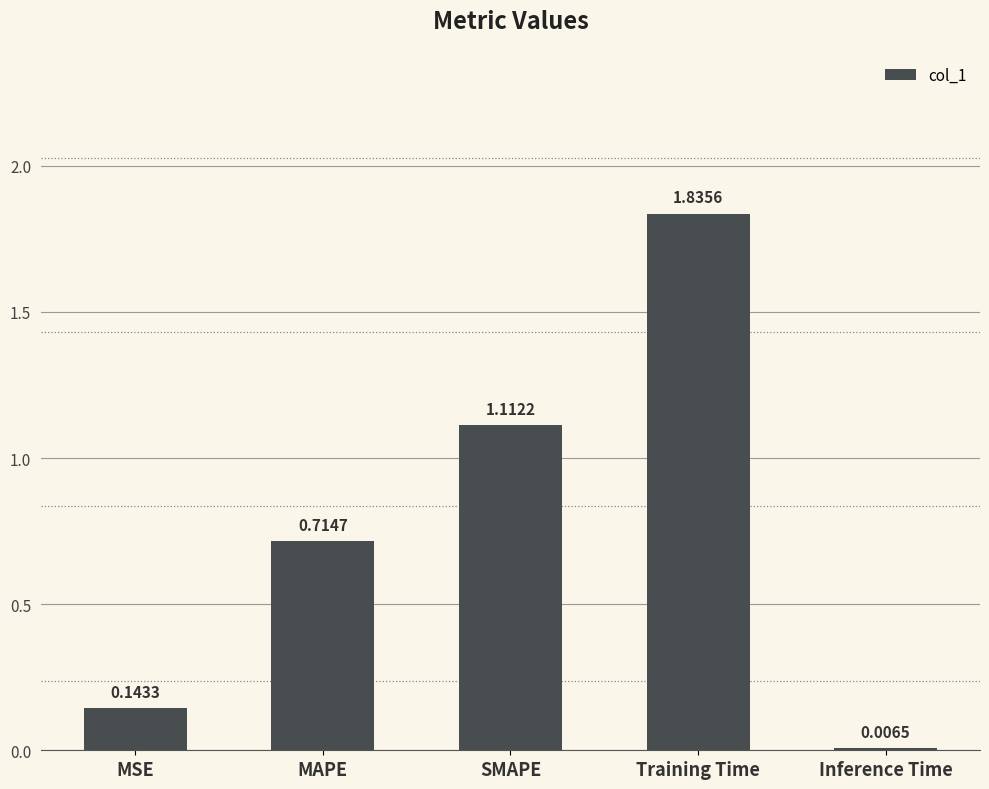

Where is the data nearest to the value 0?

Inference Time